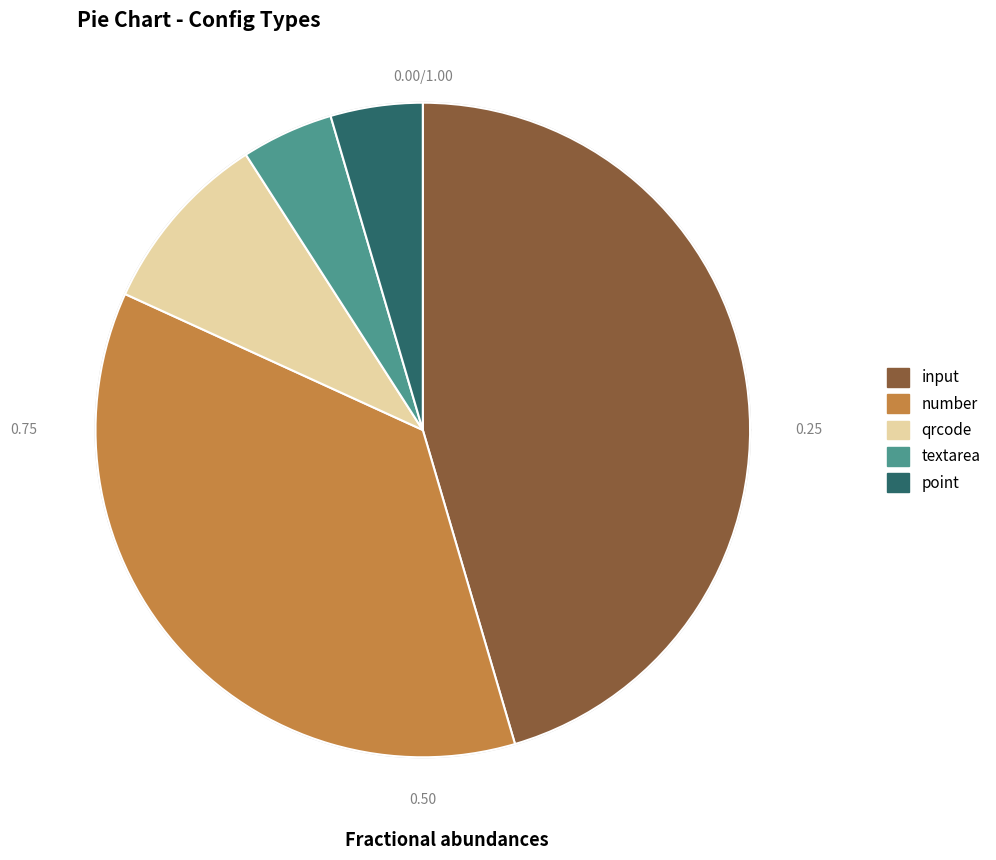

Is it true that point is 12% of the pie?

False